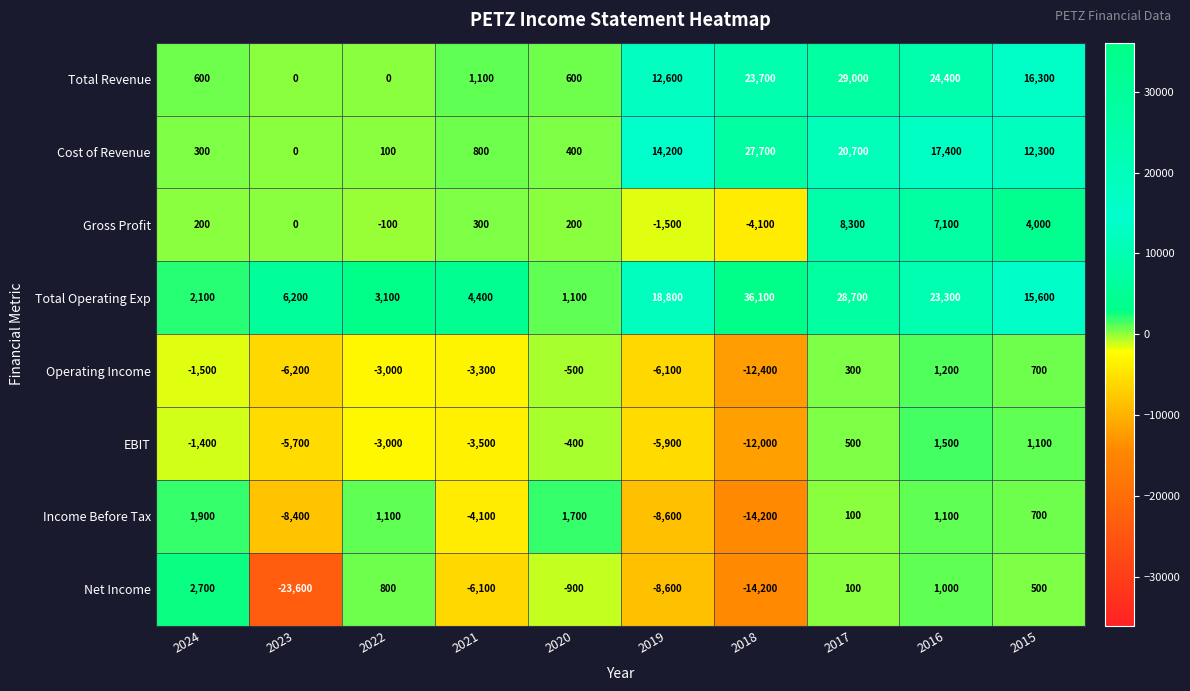

What is the total value across all series at 2024?

4900